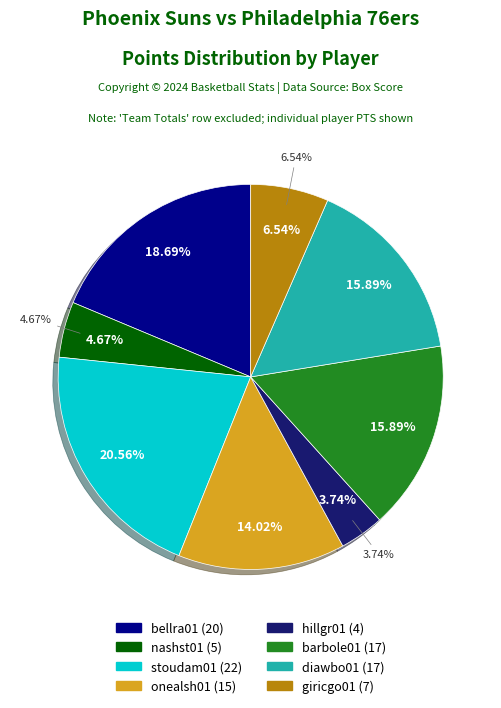

To the nearest percent, what portion does giricgo01 represent?

7%